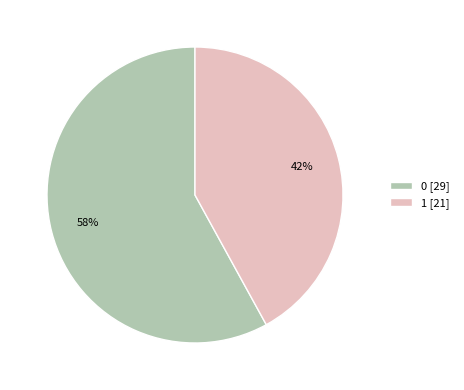

To the nearest percent, what portion does 0 represent?

58%